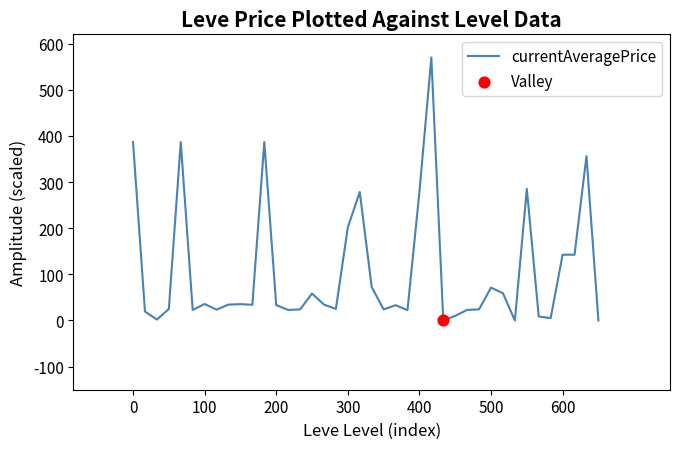

What is the difference between the maximum and minimum values?

570.0